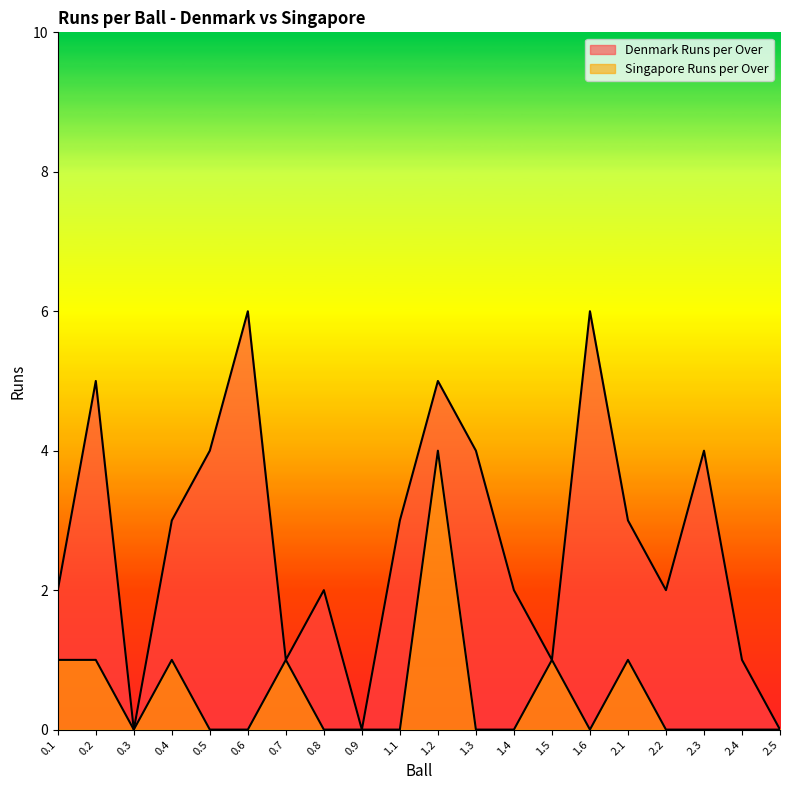

The Singapore Runs per Over series shows 2 at 1.6. True or false?

False